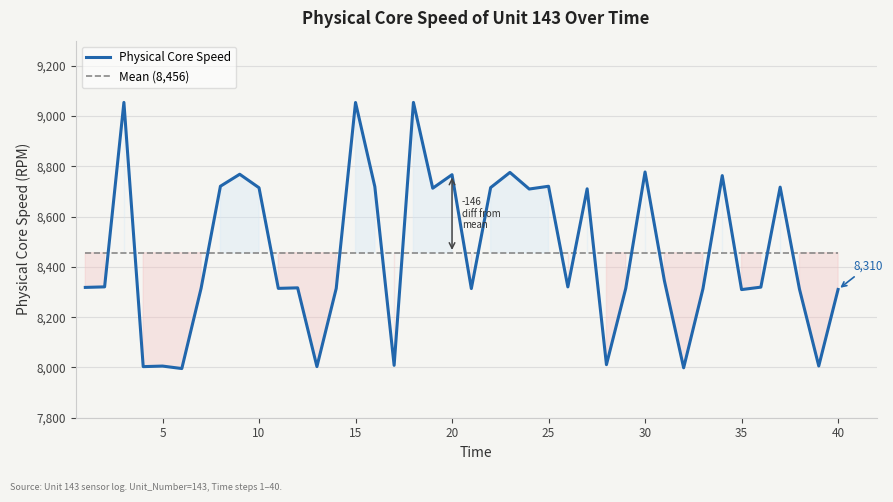

What is the value of the Mean (8,456) point at the 14th from the left?

8456.2